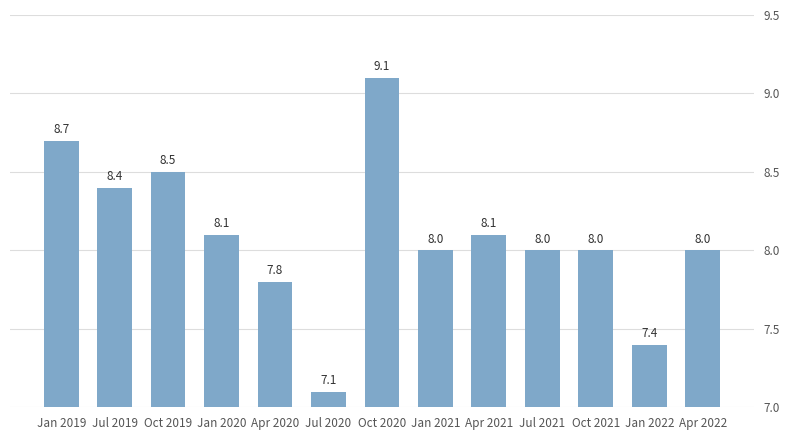

How many values are below 8?

3